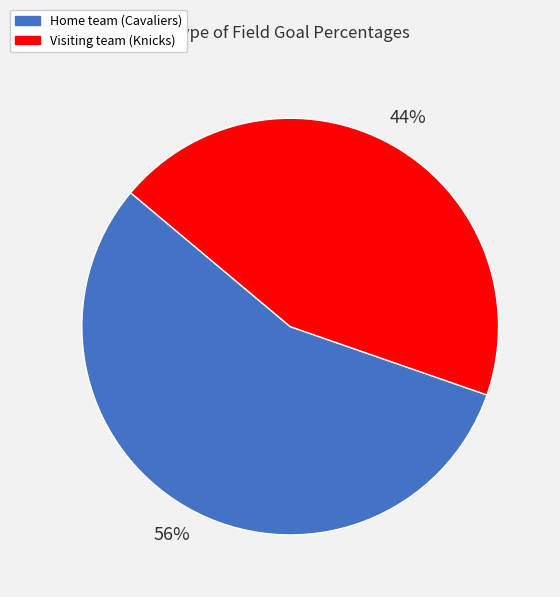

Is there a majority slice in this chart?

Yes